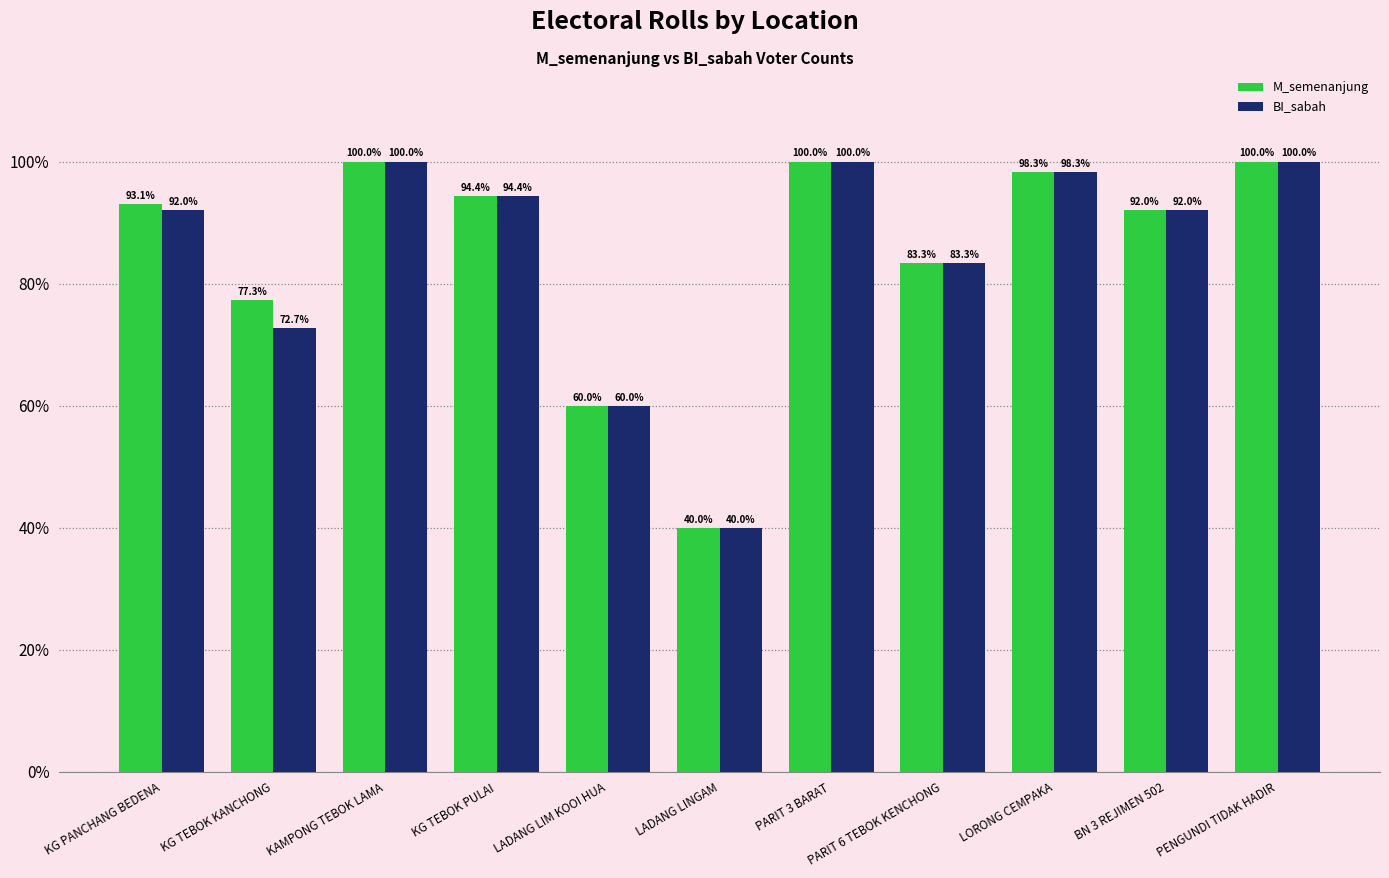

How many bars are there in total?

22